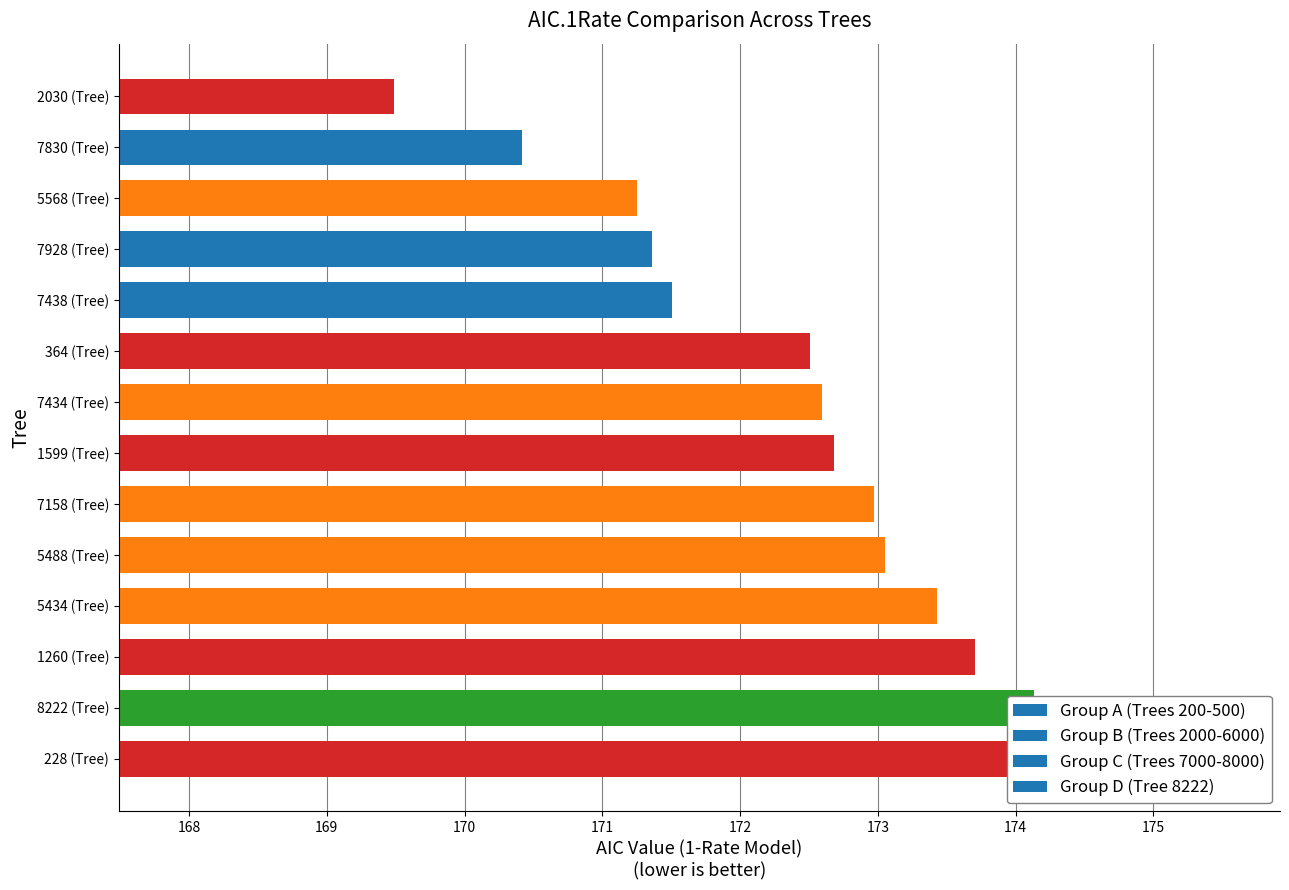

True or false: AIC.1Rate has a value of 172.6 at 7434.

True